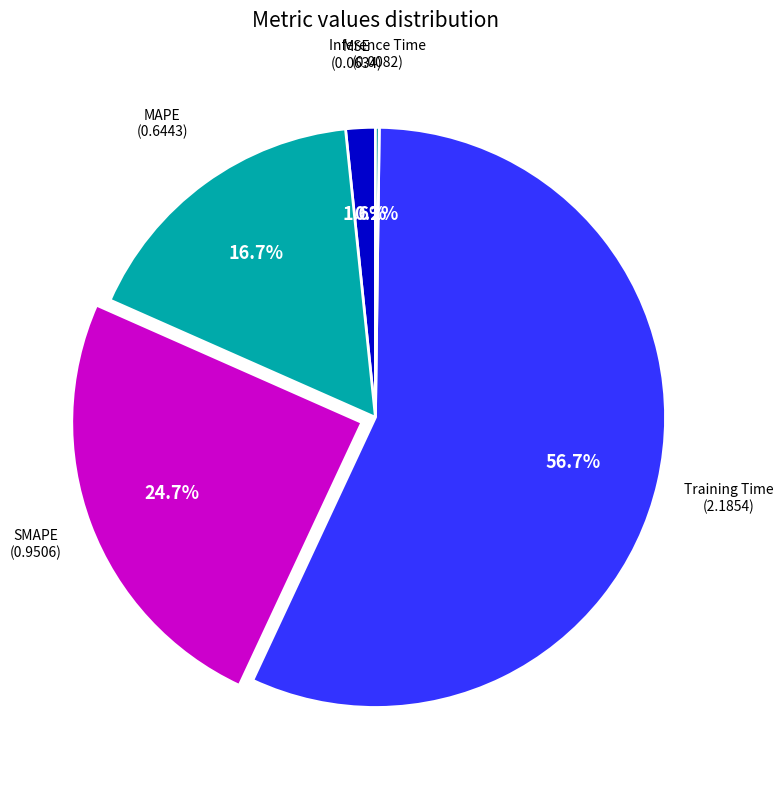

Rank the categories by value from highest to lowest.

Training Time, SMAPE, MAPE, MSE, Inference Time